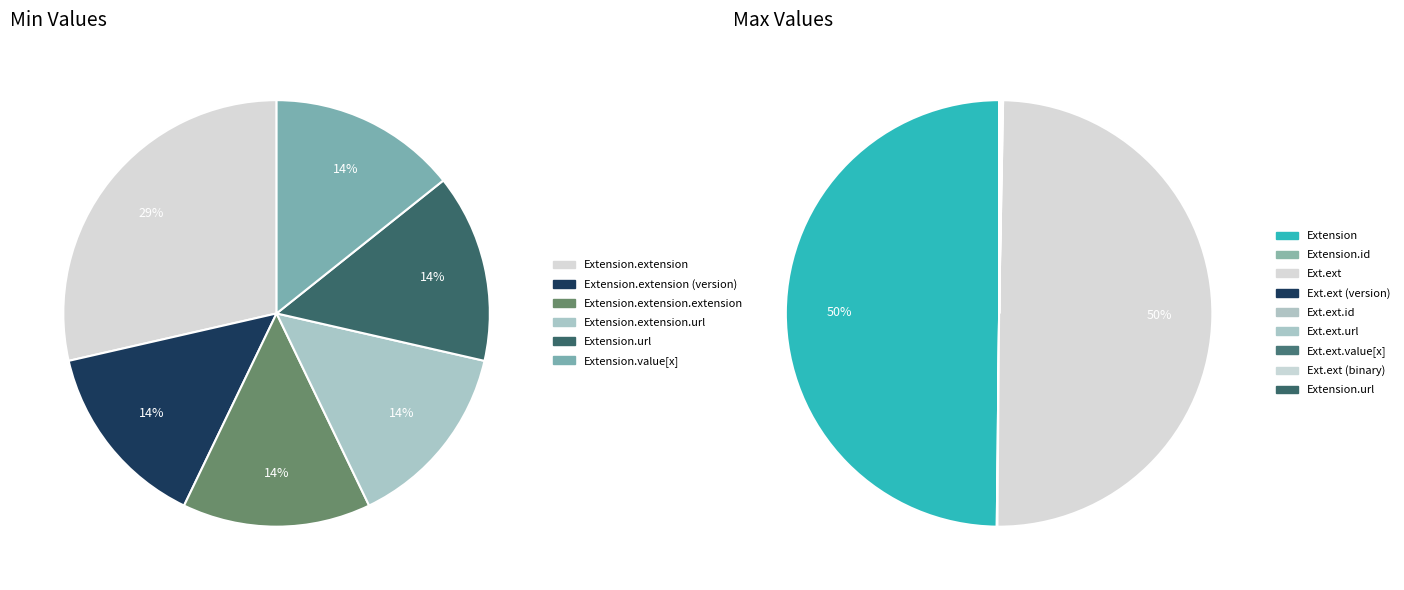

Is there any slice that represents more than half of the pie?

No